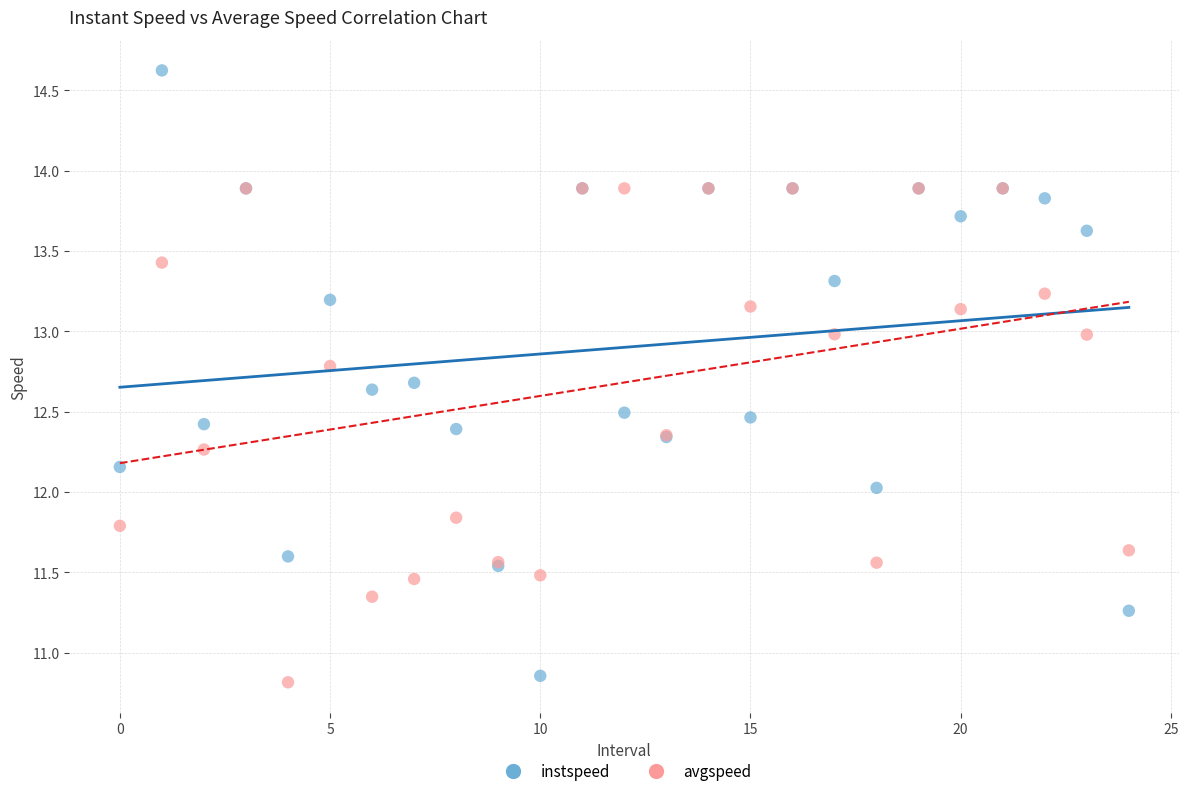

What are all the series names shown in the legend?

instspeed, avgspeed